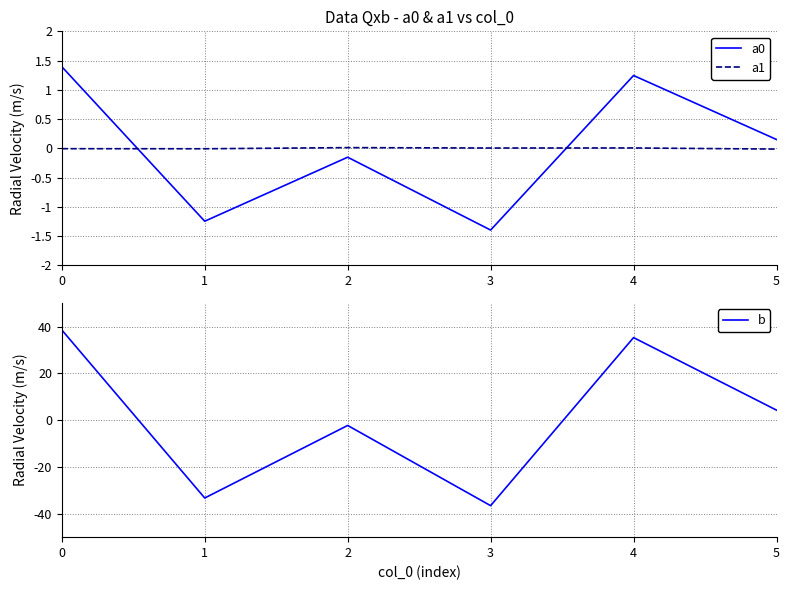

Between 1 and 3, which is larger?

1